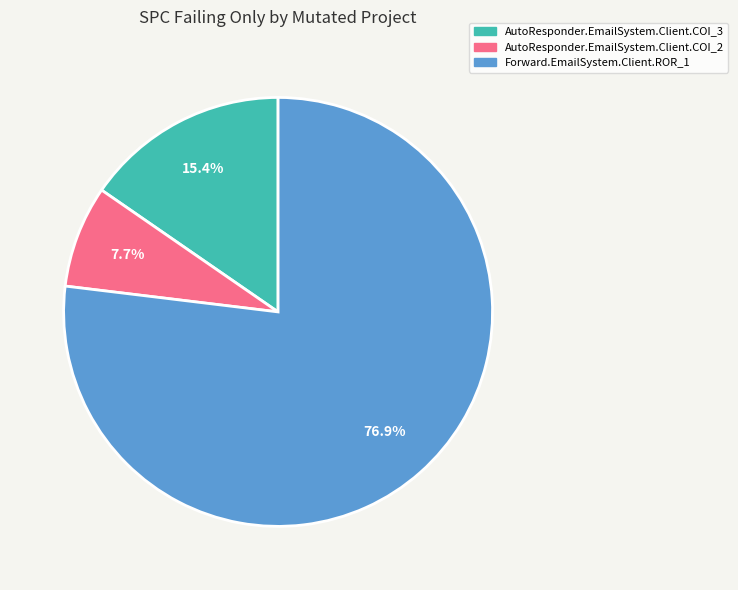

To the nearest percent, what percentage of the pie is Forward.EmailSystem.Client.ROR_1?

77%